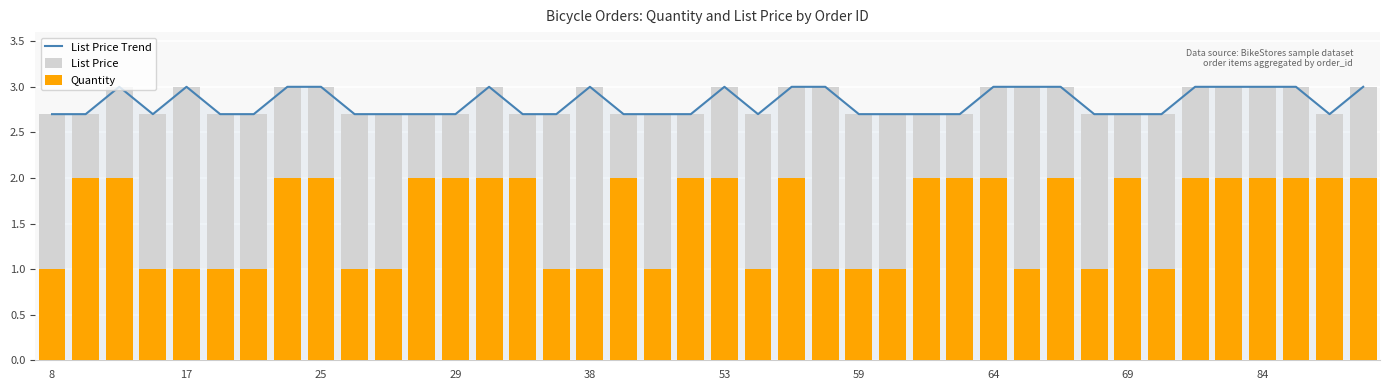

What is the difference between the maximum and minimum values in the Quantity series?

1.0